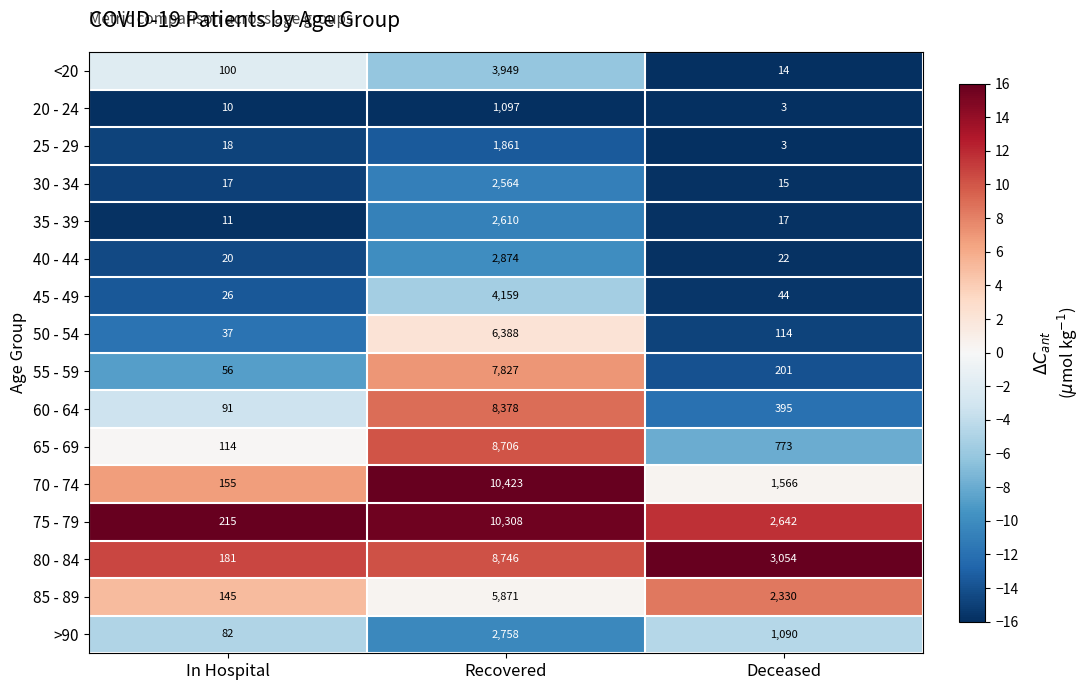

At which category is the sum across all series the highest?

Recovered